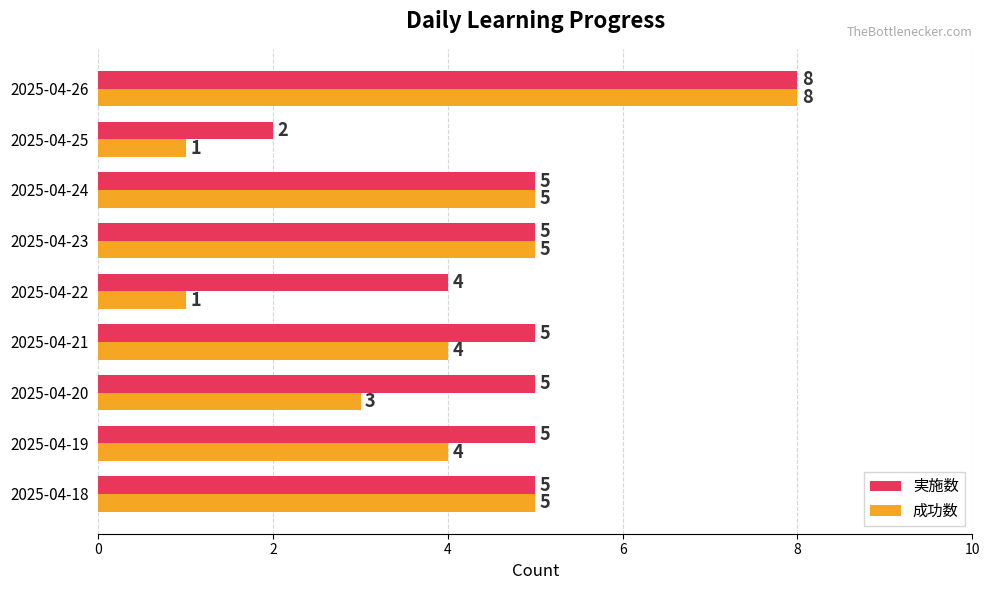

What is the average value of the 成功数 series?

4